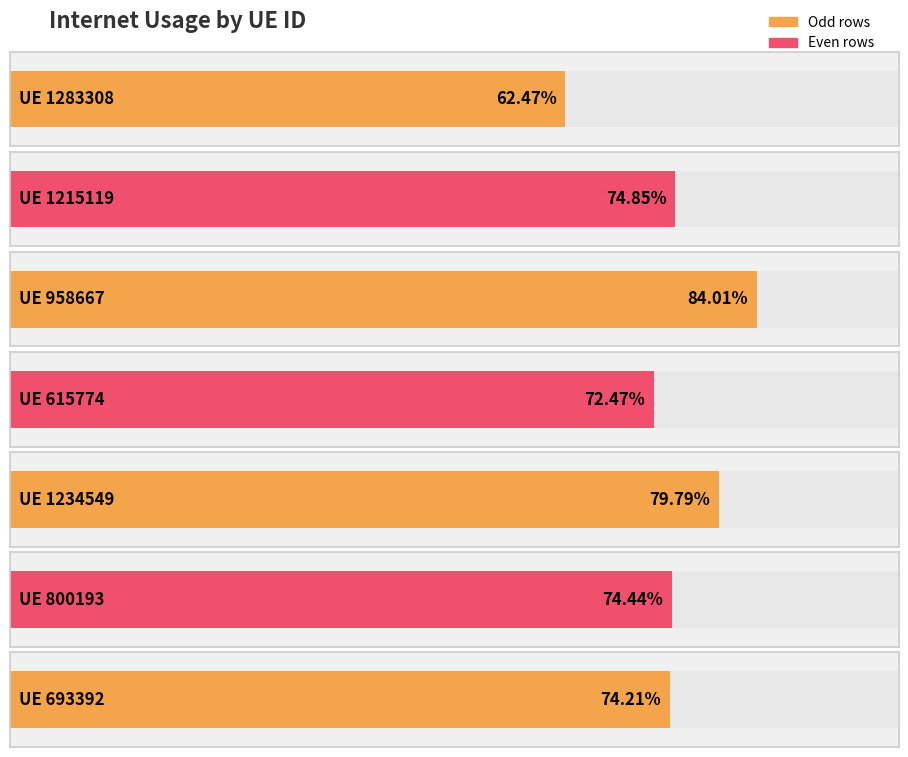

What is the greatest value displayed?

0.8